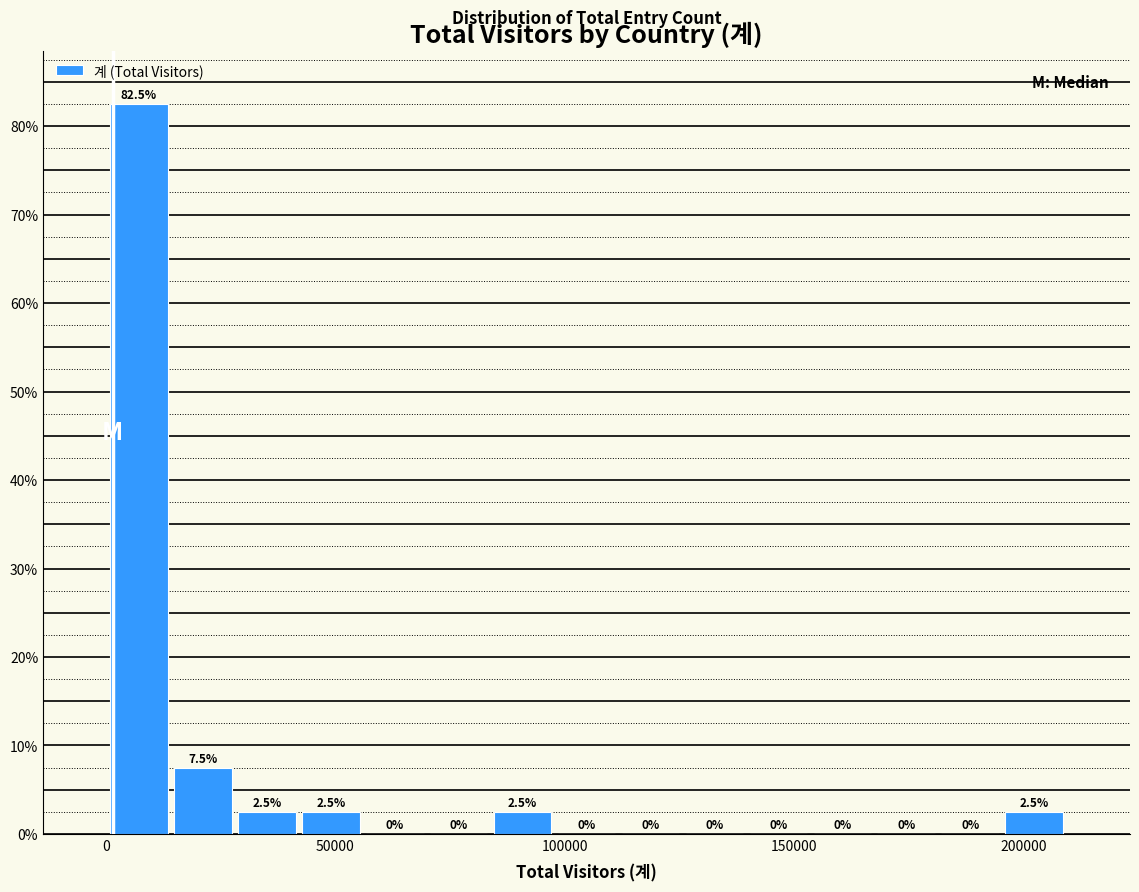

Around what value on the x-axis is the tallest bar? Give the approximate position of its centre, as read against the axis.

5000